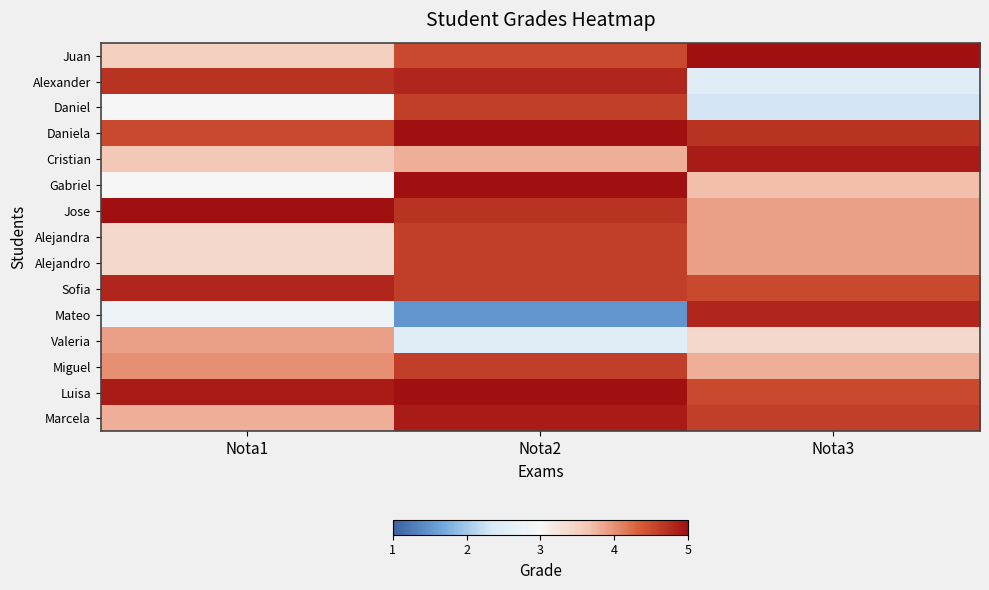

Reading left to right, what are all the values shown in this chart?

Juan: Nota1=3.5	Nota2=4.5	Nota3=5.0
Alexander: Nota1=4.7	Nota2=4.8	Nota3=2.5
Daniel: Nota1=3.0	Nota2=4.6	Nota3=2.3
Daniela: Nota1=4.5	Nota2=5.0	Nota3=4.7
Cristian: Nota1=3.6	Nota2=3.8	Nota3=4.9
Gabriel: Nota1=3.0	Nota2=5.0	Nota3=3.7
Jose: Nota1=5.0	Nota2=4.7	Nota3=3.9
Alejandra: Nota1=3.4	Nota2=4.6	Nota3=3.9
Alejandro: Nota1=3.4	Nota2=4.6	Nota3=3.9
Sofia: Nota1=4.8	Nota2=4.6	Nota3=4.5
Mateo: Nota1=2.8	Nota2=1.5	Nota3=4.8
Valeria: Nota1=3.9	Nota2=2.5	Nota3=3.4
Miguel: Nota1=4.0	Nota2=4.6	Nota3=3.8
Luisa: Nota1=4.9	Nota2=5.0	Nota3=4.5
Marcela: Nota1=3.8	Nota2=4.9	Nota3=4.6